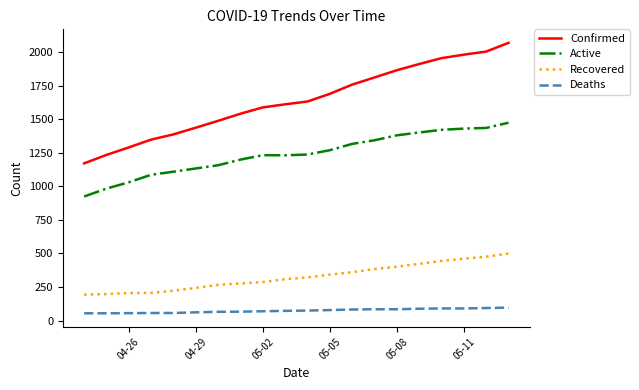

List the series in order of their overall mean, lowest first.

Deaths, Recovered, Active, Confirmed